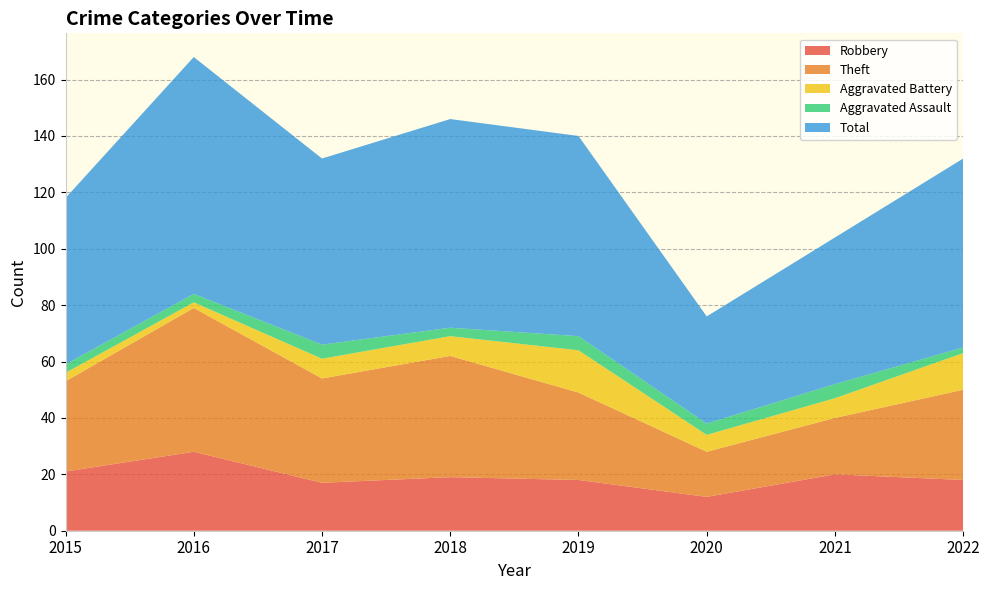

Reading left to right, what are all the values shown in this chart?

Robbery: 21	28	17	19	18	12	20	18
Theft: 32	51	37	43	31	16	20	32
Aggravated Battery: 3	2	7	7	15	6	7	13
Aggravated Assault: 3	3	5	3	5	4	5	2
Total: 59	84	66	74	71	38	52	67